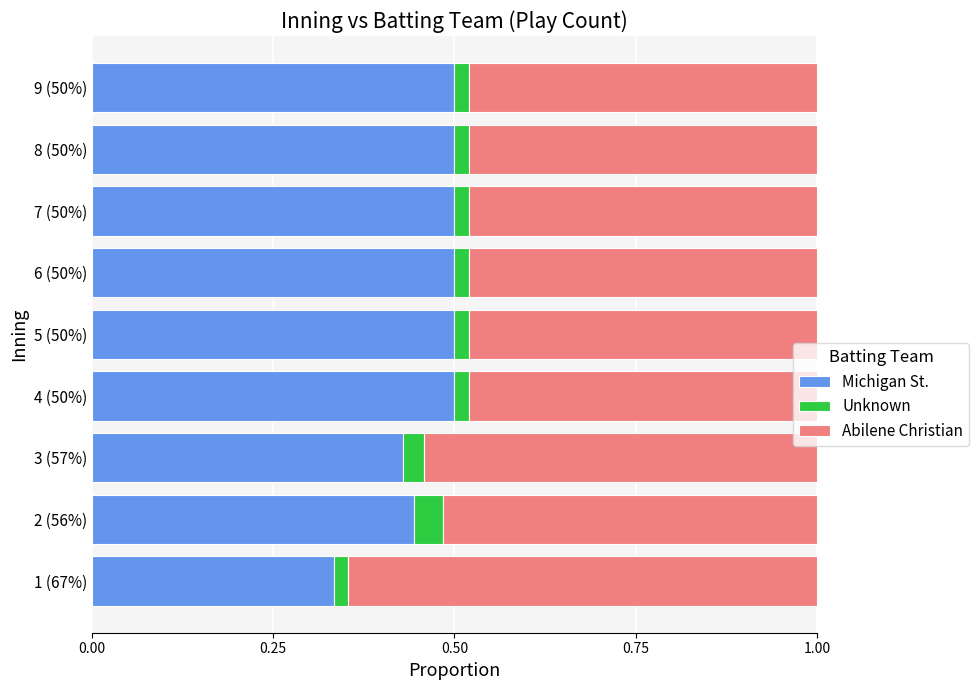

Is it true that Michigan St. equals 0.3 at 5 (50%)?

False